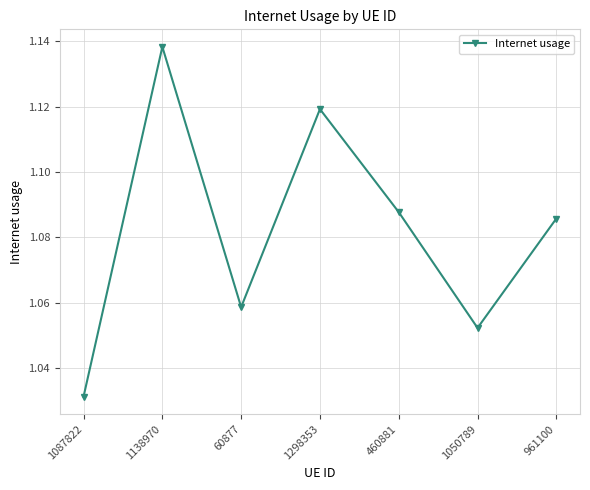

Rank the categories by value from lowest to highest.

1087822, 1050789, 60877, 961100, 460881, 1298353, 1138970